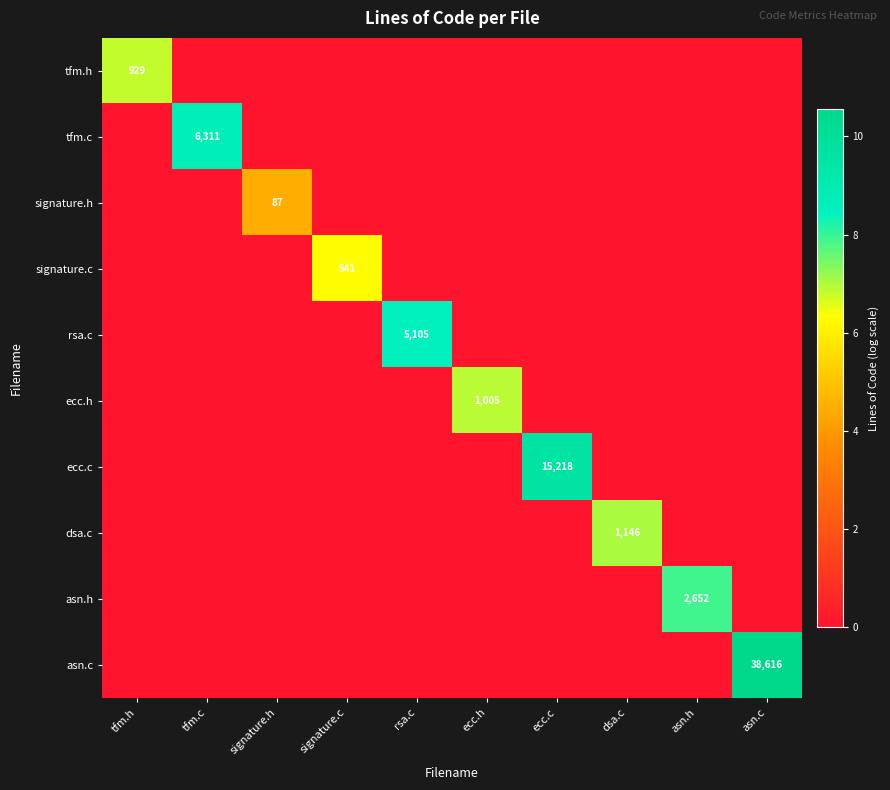

What is the total value across all series at dsa.c?

7.0